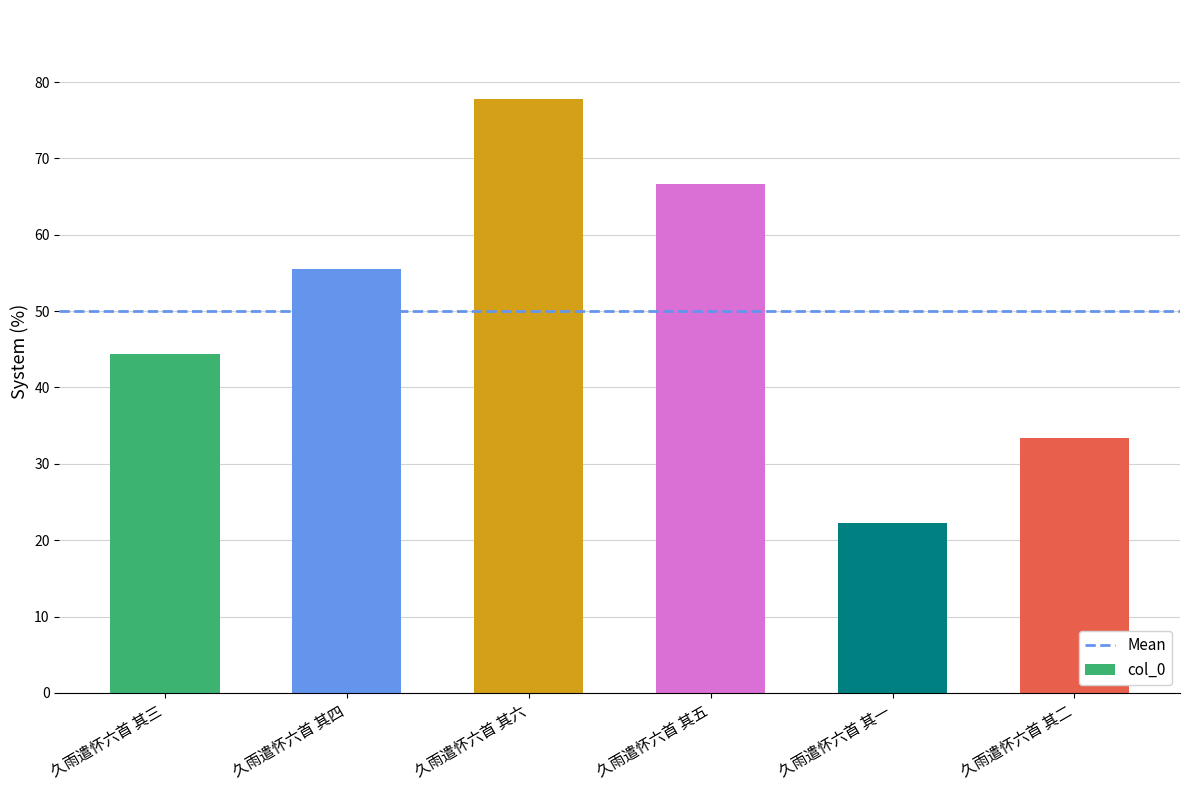

Are the bars horizontal?

No